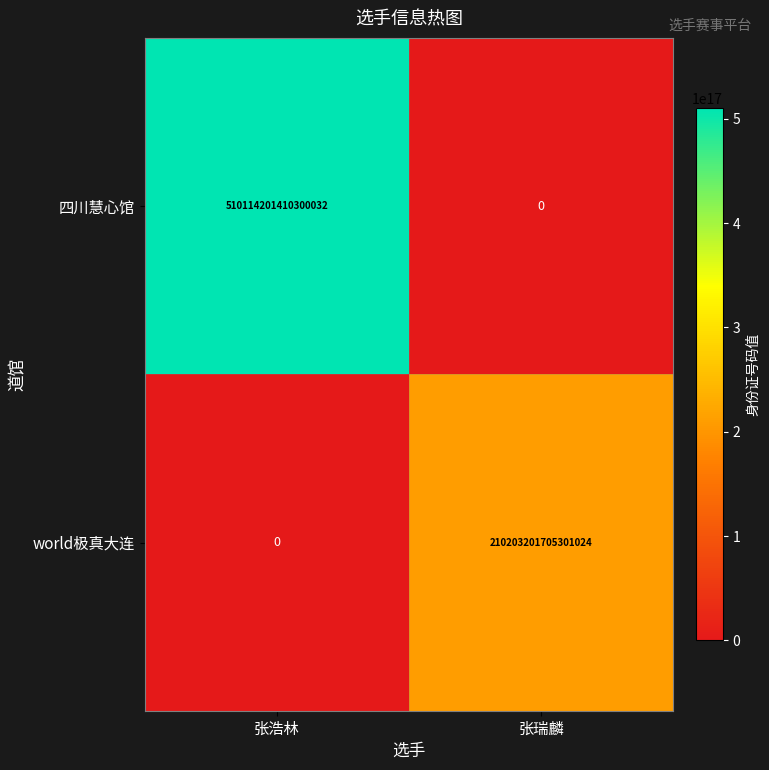

At 张浩林, list the series in order from largest to smallest.

四川慧心馆, world极真大连